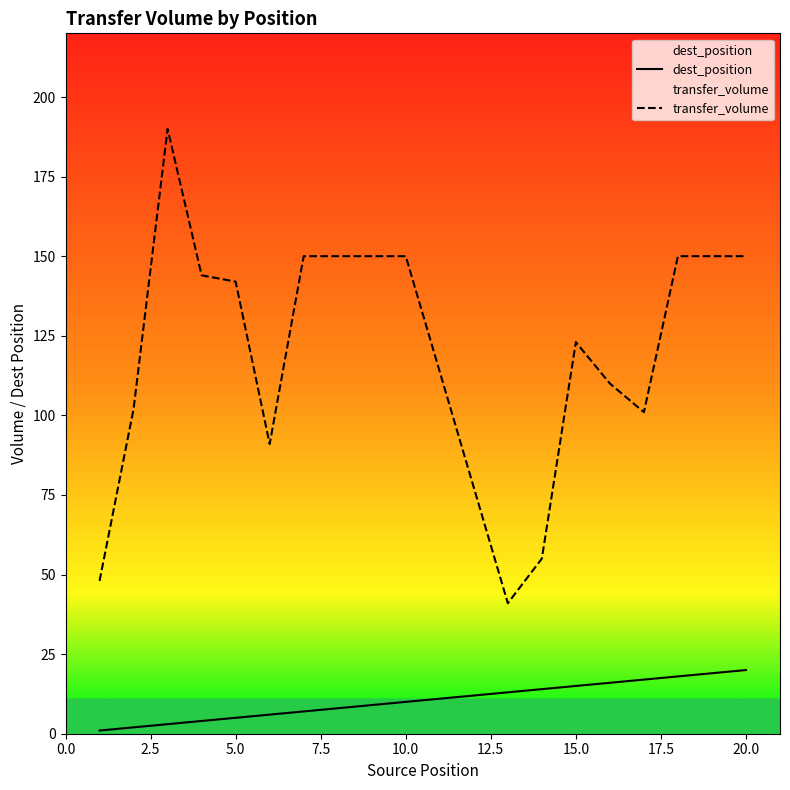

Reading left to right, transcribe all the data shown in this chart.

dest_position: 1	2	3	4	5	6	7	8	9	10	13	14	15	16	17	18	19	20
transfer_volume: 48	102	190	144	142	91	150	150	150	150	41	55	123	110	101	150	150	150